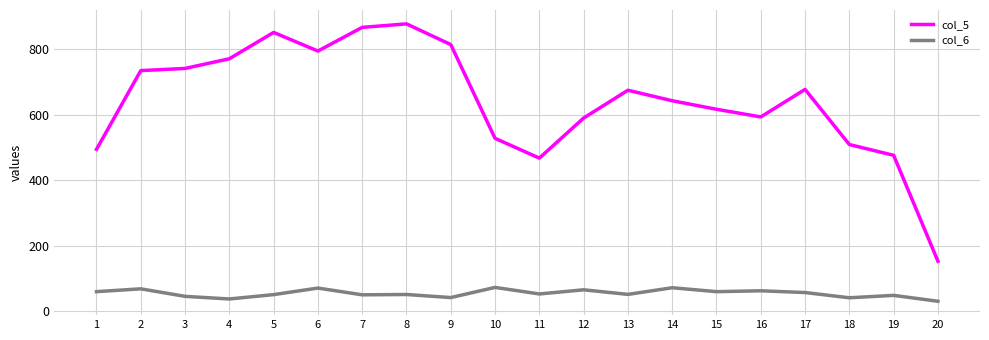

List the series in order of their peak value, highest first.

col_5, col_6